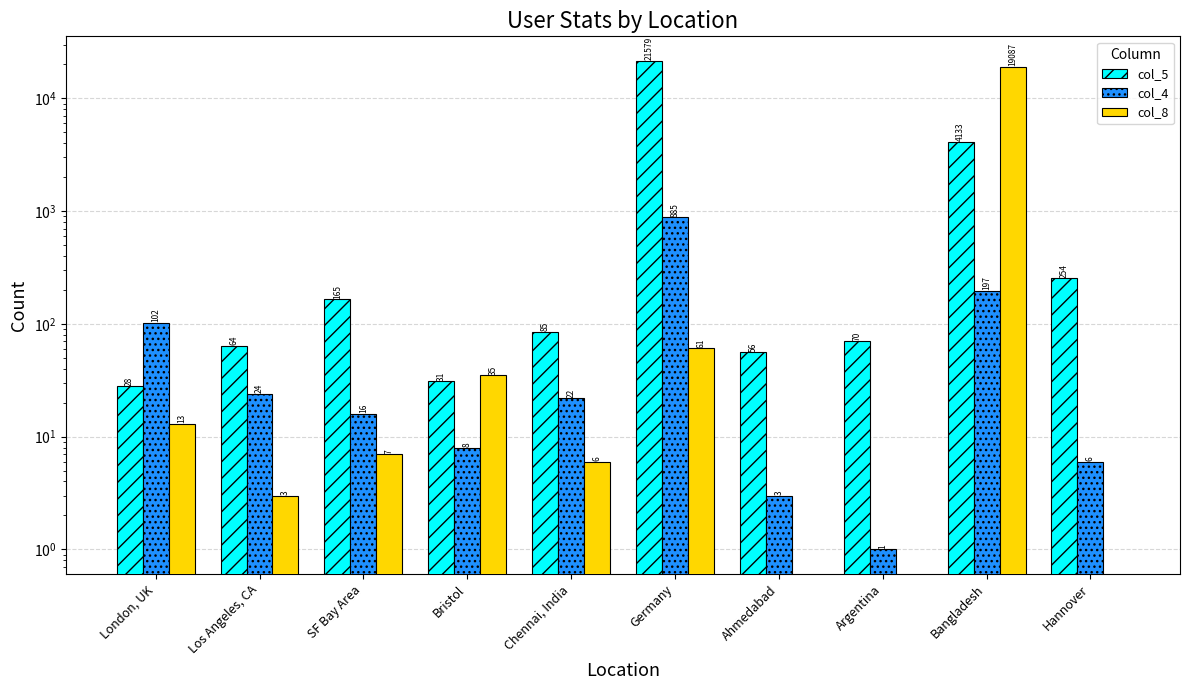

How many data points in col_4 are less than 22?

5